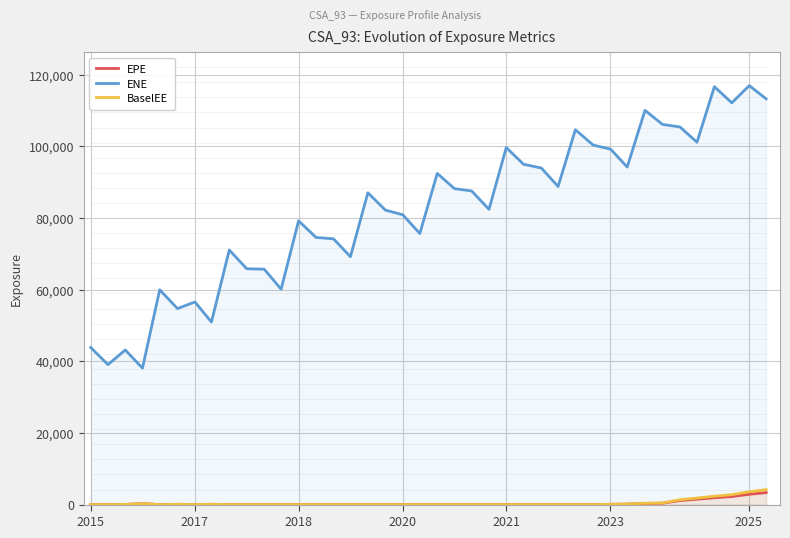

Reading left to right, what are all the values shown in this chart?

EPE: 0.0	0.0	55.0	263.5	9.8	73.6	17.8	83.6	0.0	0.0	0.0	0.0	0.0	0.0	0.0	0.0	0.0	0.0	0.0	0.0	0.0	0.0	0.0	0.0	0.0	0.0	0.0	0.0	0.0	0.0	75.2	125.8	327.0	380.2	1125.3	1502.7	1911.8	2242.5	2880.2	3340.3
ENE: 43853.9	39076.9	43172.2	38108.8	59975.1	54721.4	56578.0	50977.5	71089.8	65844.7	65733.4	60148.2	79233.3	74589.1	74200.7	69214.0	87060.3	82234.5	80917.1	75693.1	92466.5	88215.9	87562.8	82436.9	99689.3	95028.3	93962.4	88829.1	104664.0	100375.0	99237.1	94248.9	110079.0	106148.0	105443.0	101178.0	116683.0	112167.0	116980.0	113296.0
BaselEE: 0.0	0.0	55.1	264.5	9.9	74.2	18.0	84.8	0.0	0.0	0.0	0.0	0.0	0.0	0.0	0.0	0.0	0.0	0.0	0.0	0.0	0.0	0.0	0.0	0.0	0.0	0.0	0.0	0.0	0.0	87.9	148.1	388.0	454.4	1355.4	1823.5	2337.7	2763.2	3576.4	4178.8